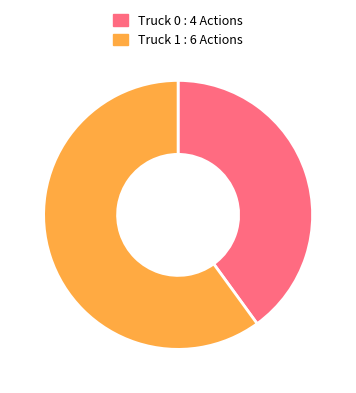

True or false: Truck 0 accounts for 40% of the total.

True